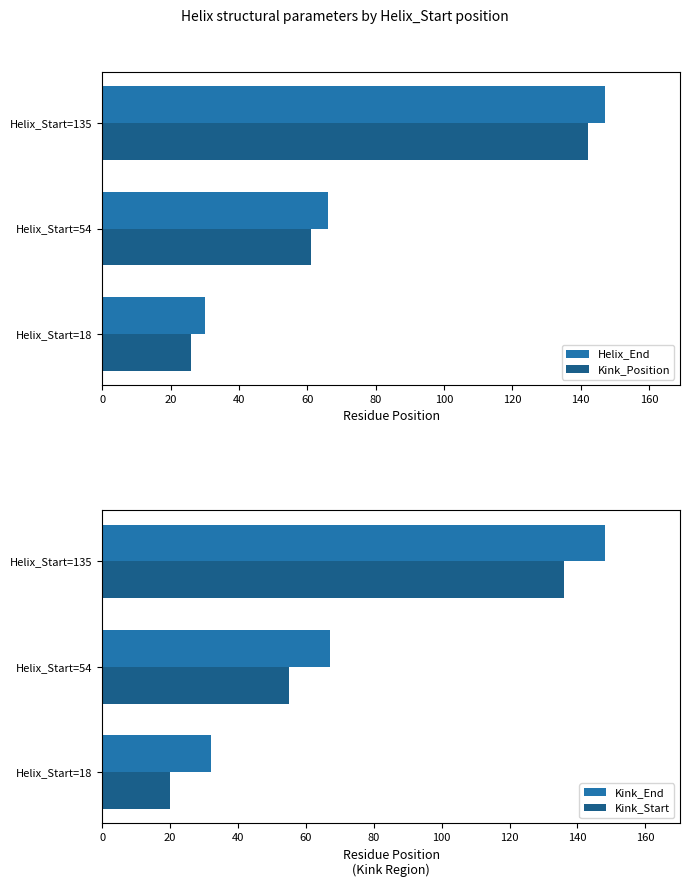

What is the highest value of the Kink_End series?

148